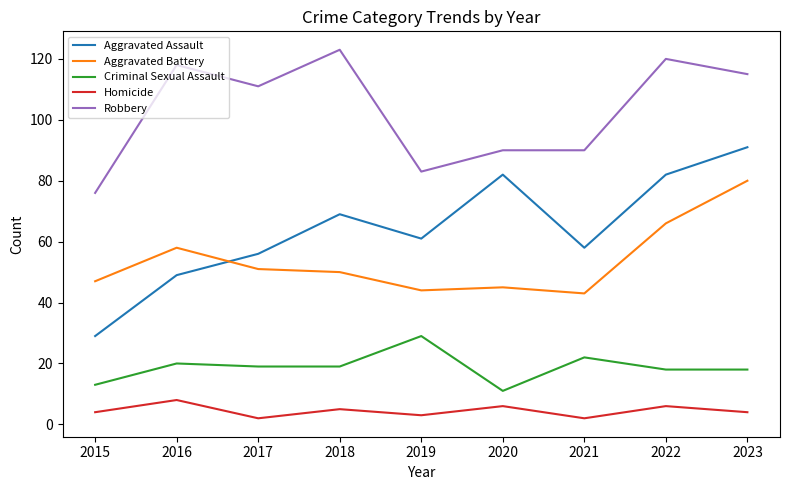

How many distinct data groups are displayed?

5